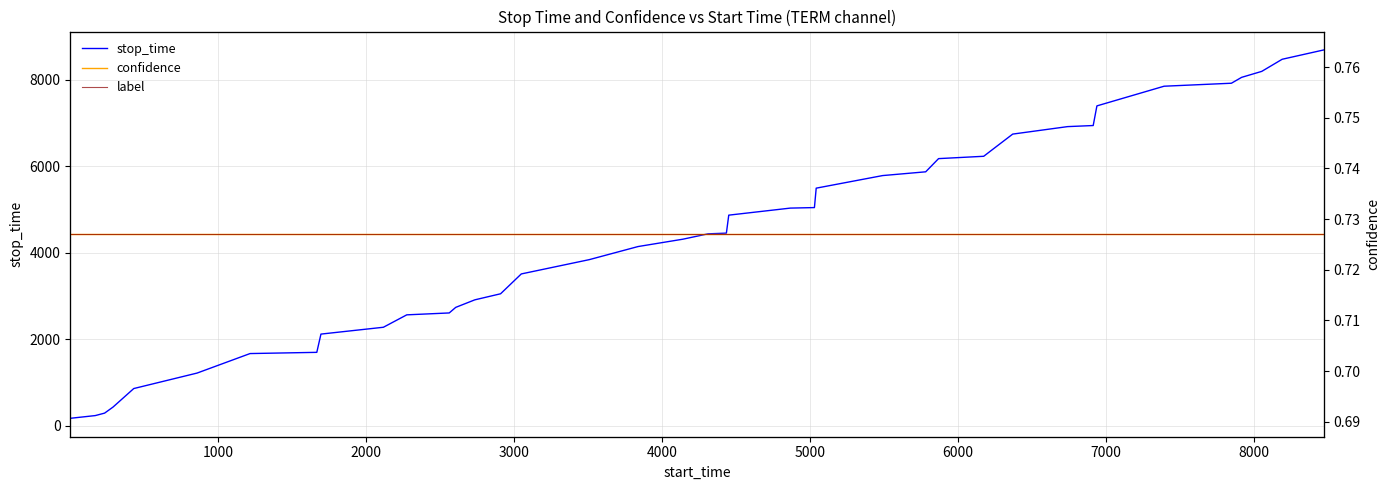

True or false: label and stop_time intersect in this chart.

False